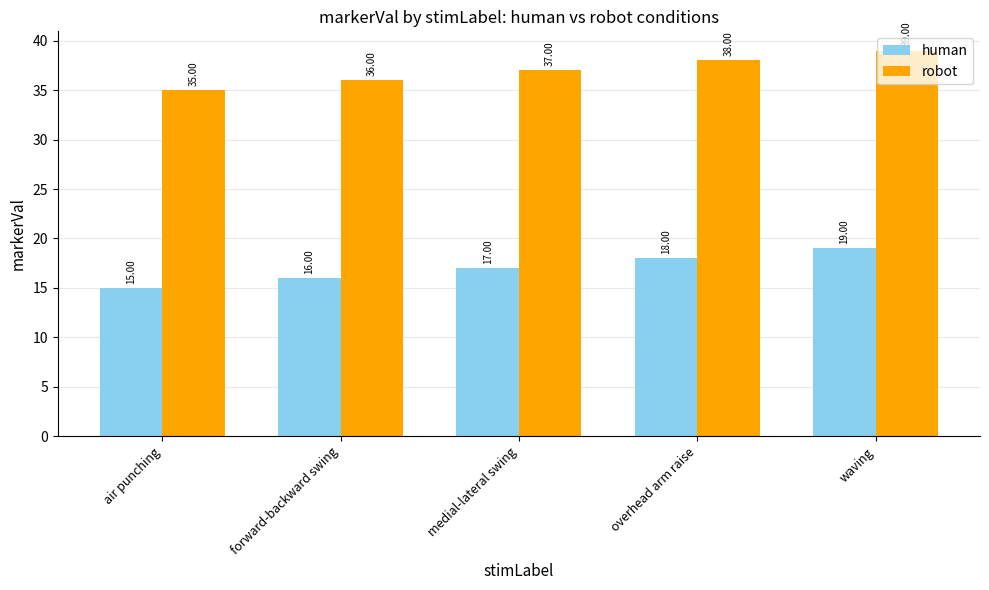

Is the value of robot at waving greater than the value of human at forward-backward swing?

Yes